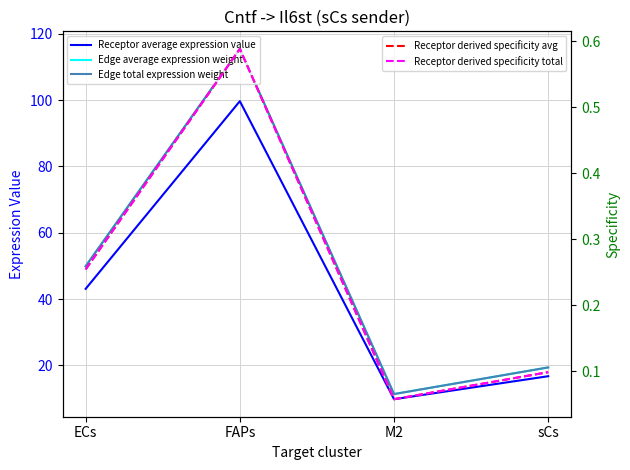

True or false: Receptor derived specificity total and Edge average expression weight cross at least once.

False